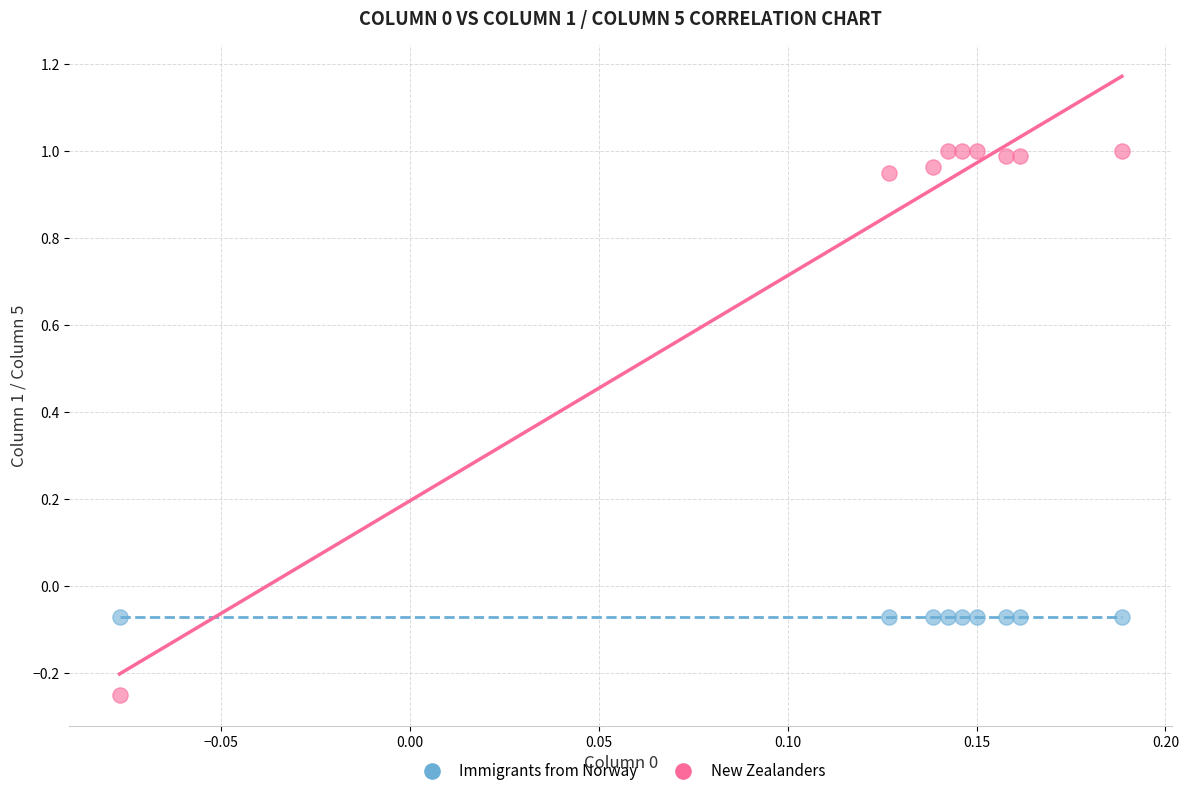

Which series contains the highest Y value?

New Zealanders